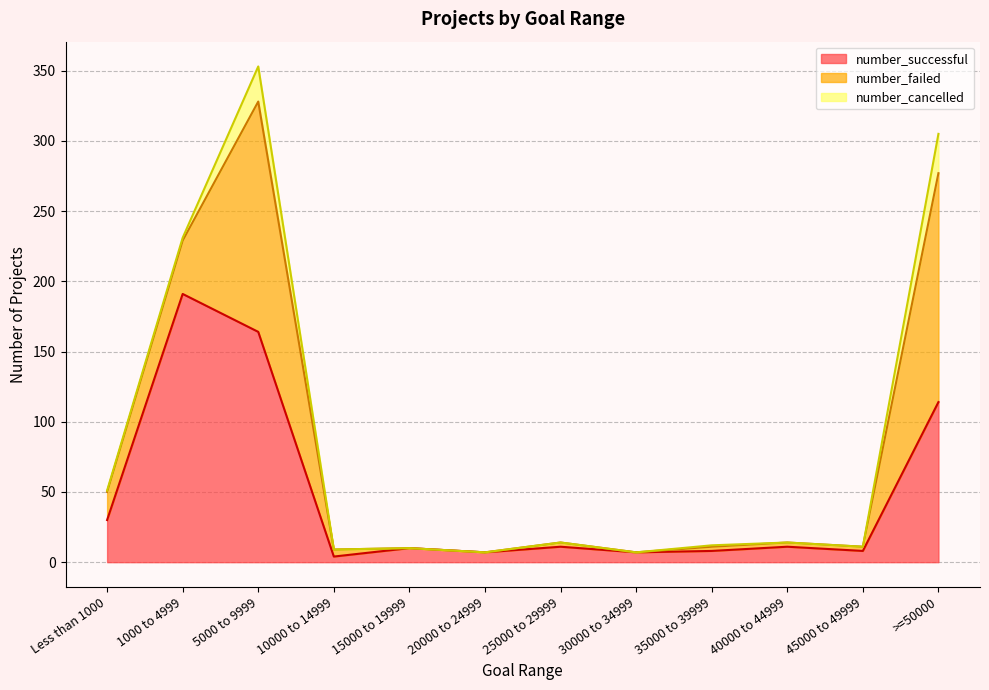

What is the difference between the number_successful values at Less than 1000 and 20000 to 24999?

23